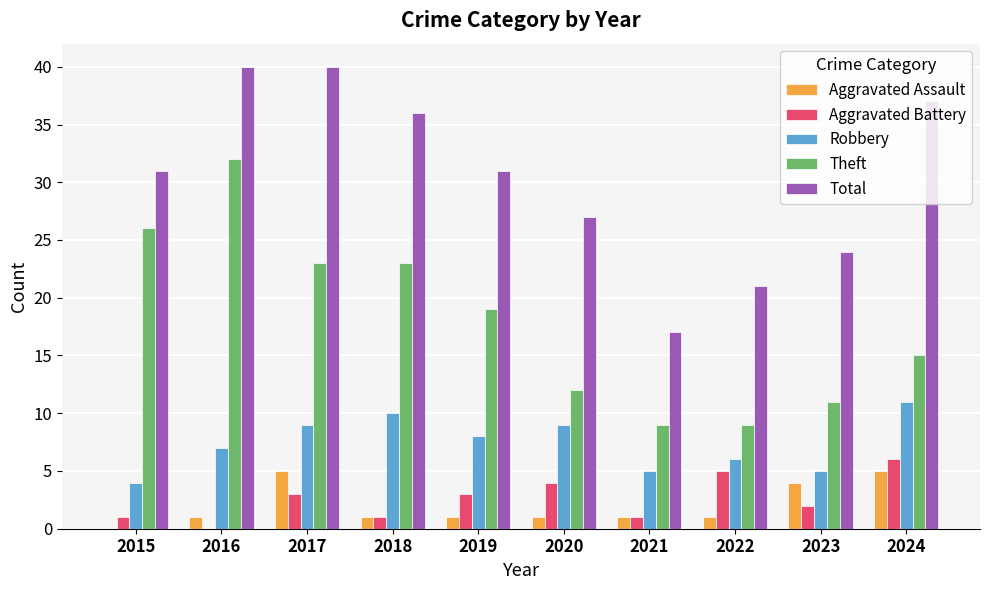

Are the bars grouped side by side (vs. stacked)?

Yes